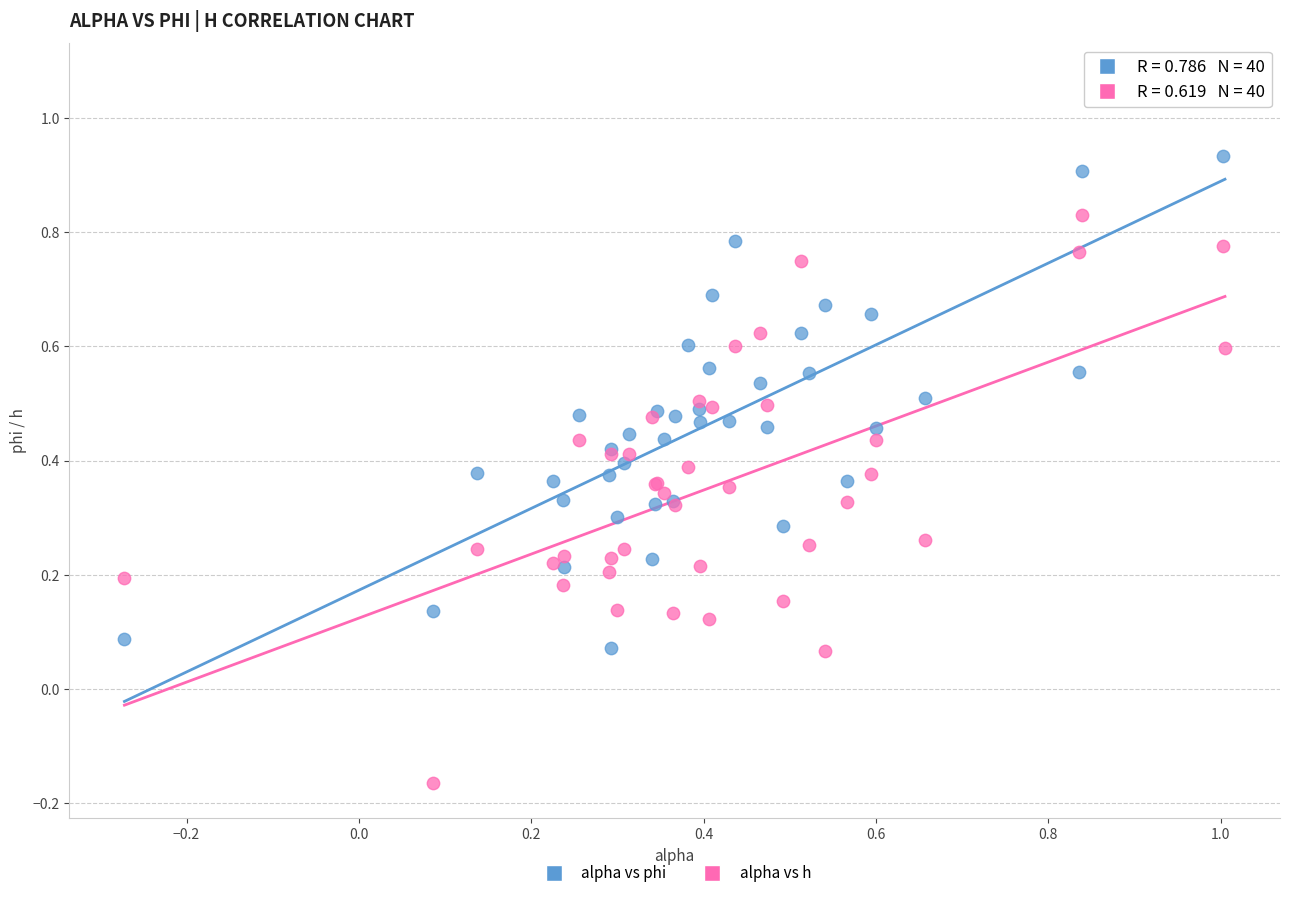

Which series reaches the minimum Y coordinate?

alpha vs h